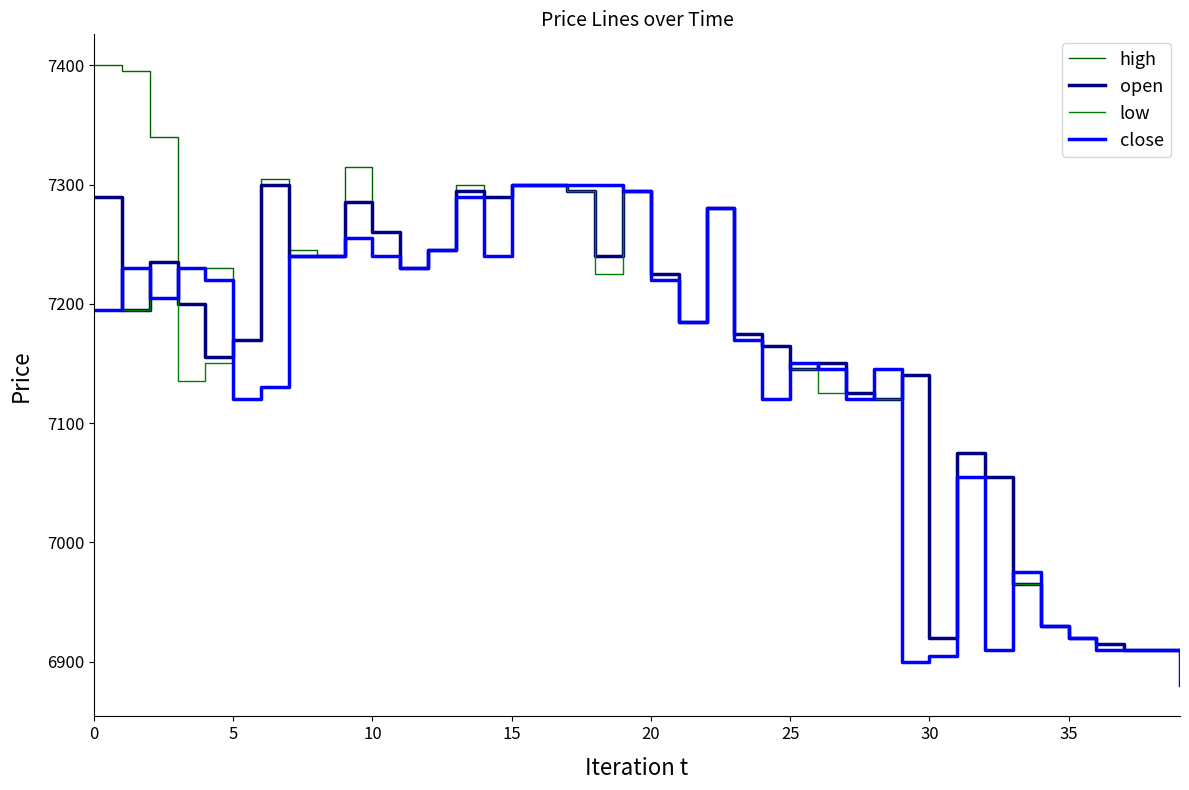

True or false: open and high intersect in this chart.

False